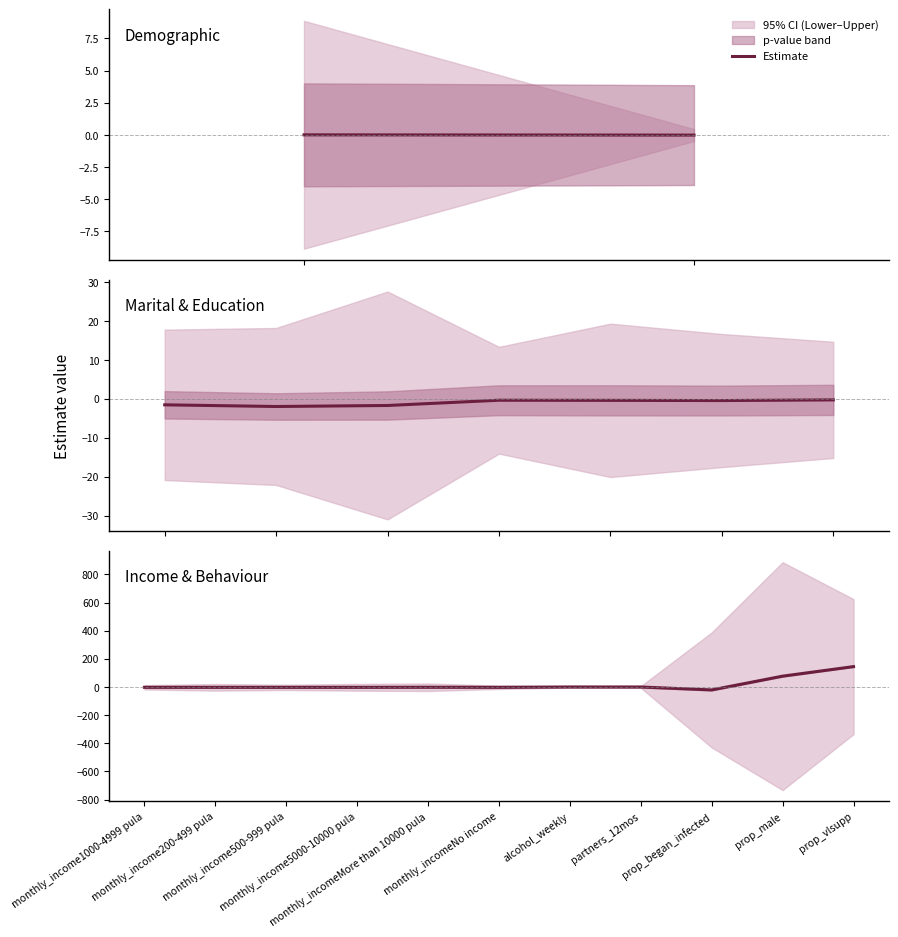

The chart shows a value of -2.3 at monthly_income1000-4999 pula. True or false?

True